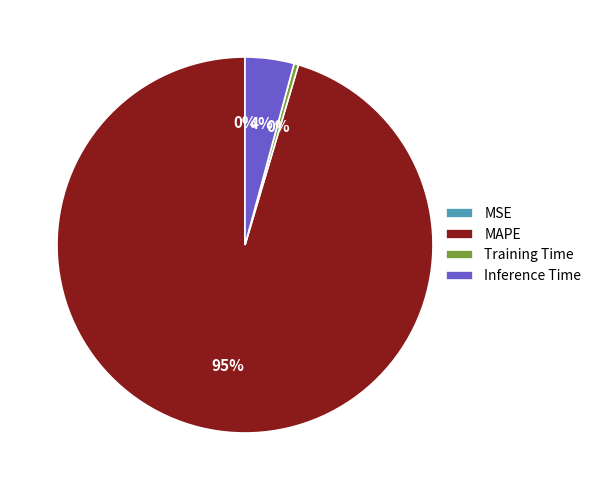

To the nearest percent, what percentage of the pie is Inference Time?

4%